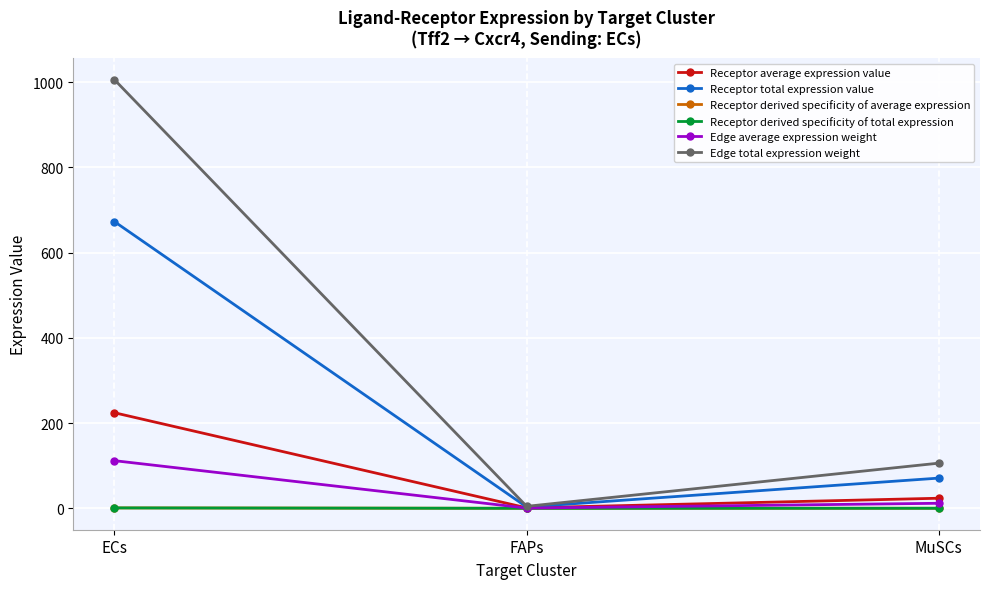

What is the difference between the Edge total expression weight values at ECs and FAPs?

1001.1